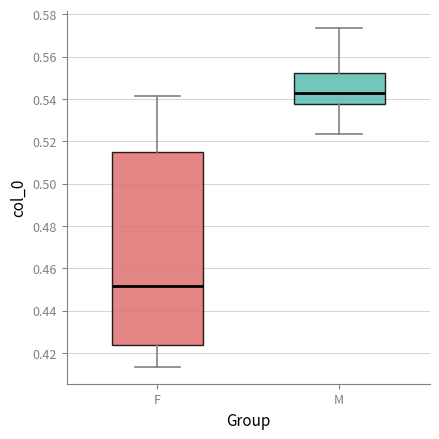

Which box has the highest median line?

M